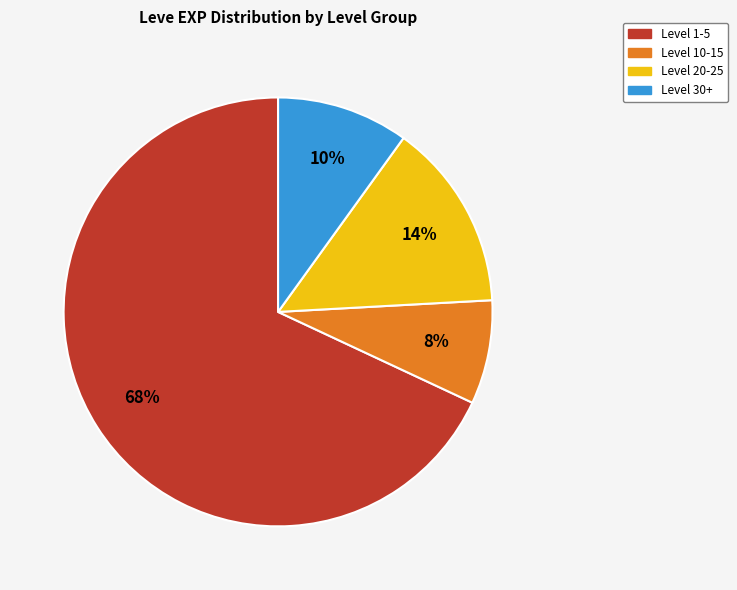

To the nearest percent, what is the average slice percentage?

25%